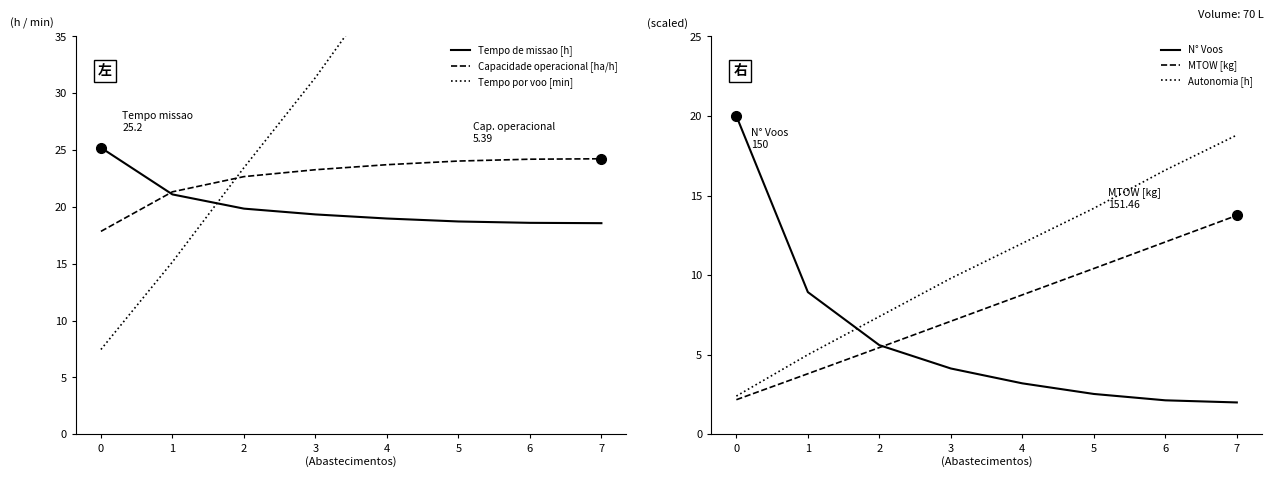

At which label is Autonomia [h] closest to 10?

3